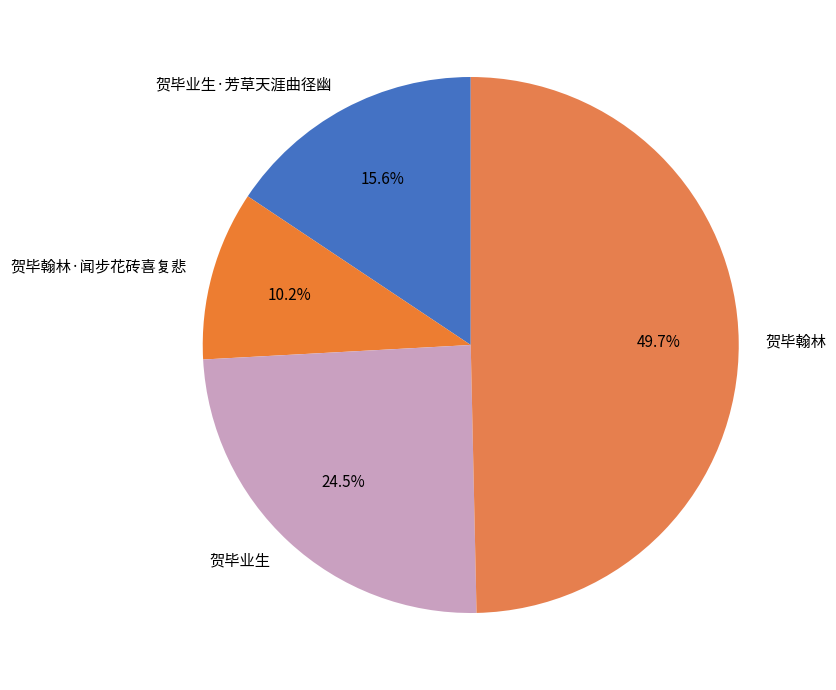

What percentage is the 贺毕翰林·闻步花砖喜复悲 slice, to the nearest percent?

10%